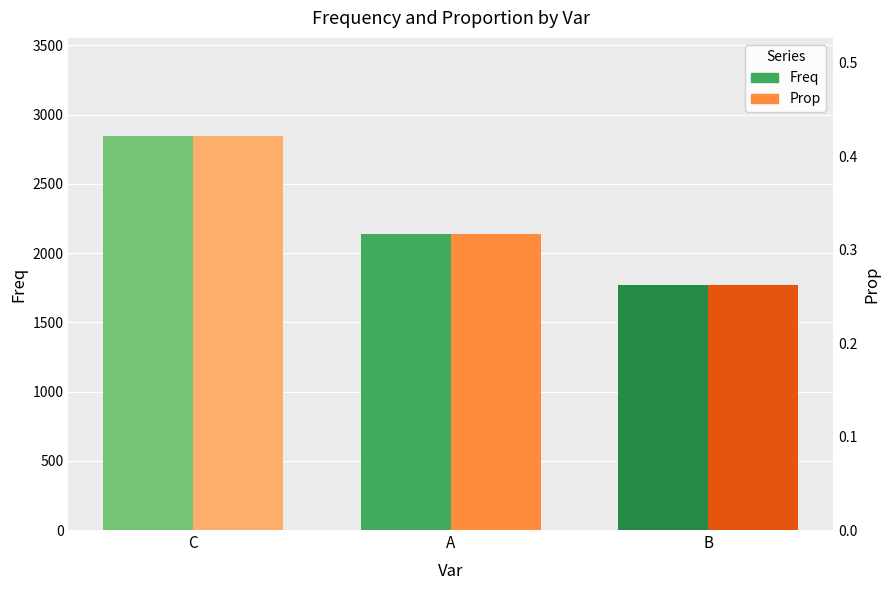

Count the number of categories in the chart.

3